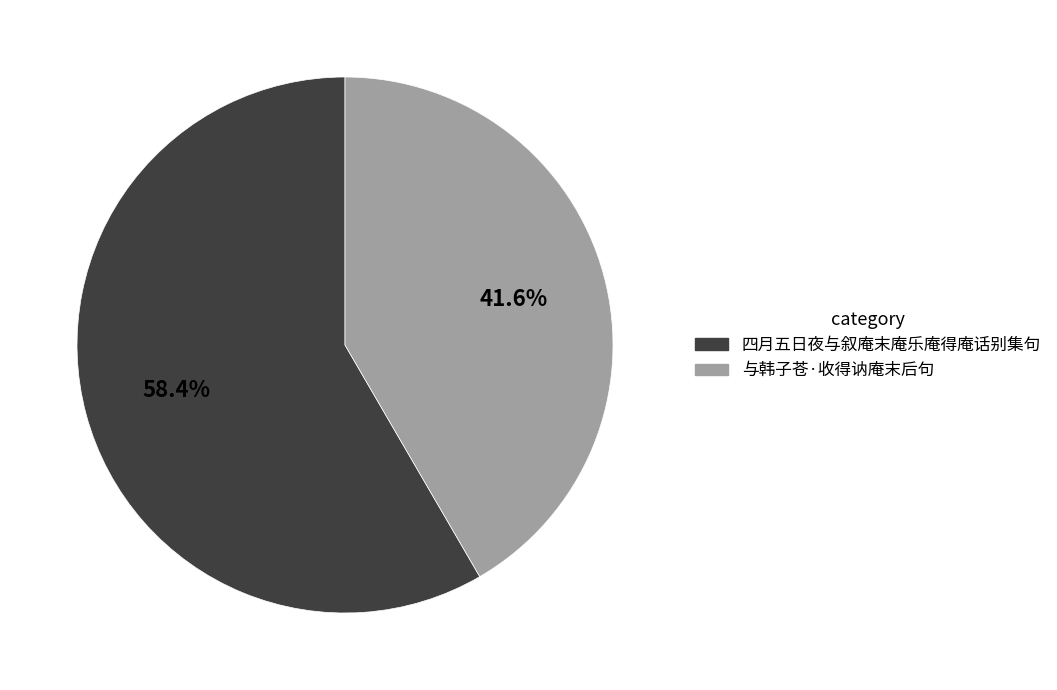

Rank the categories by value from lowest to highest.

与韩子苍·收得讷庵末后句, 四月五日夜与叙庵末庵乐庵得庵话别集句